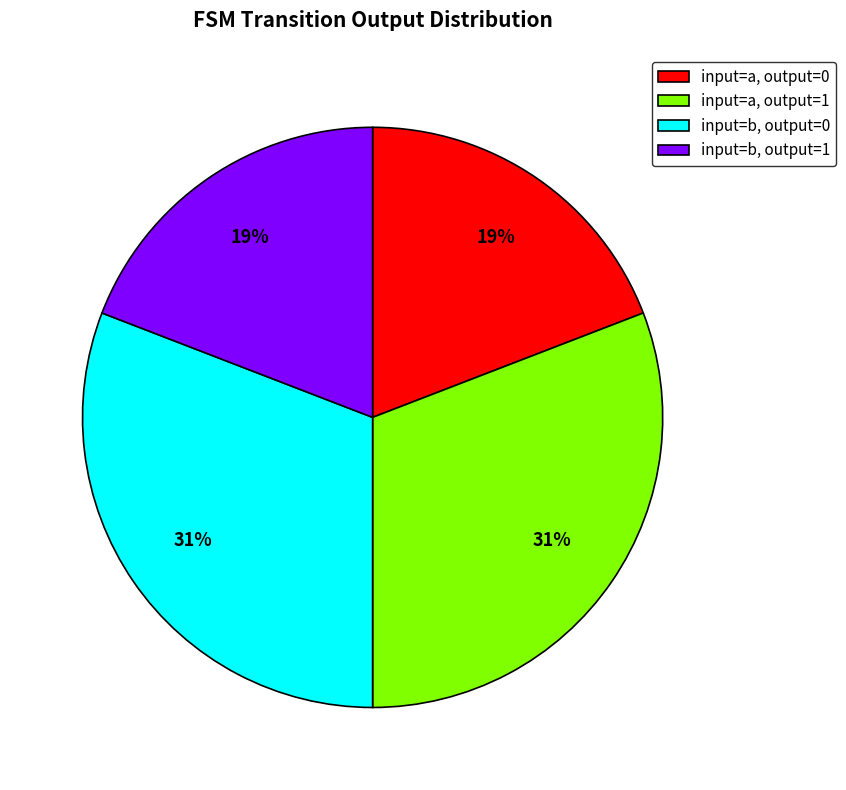

Is there any slice that represents more than half of the pie?

No